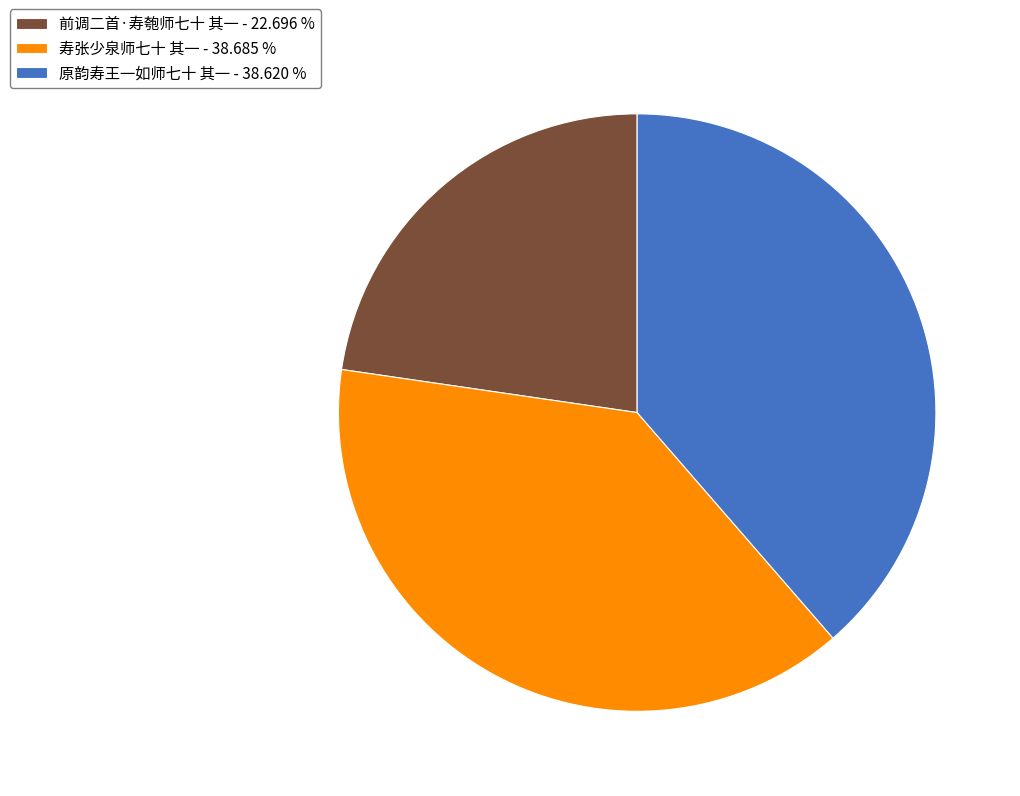

Is there any slice that represents more than half of the pie?

No